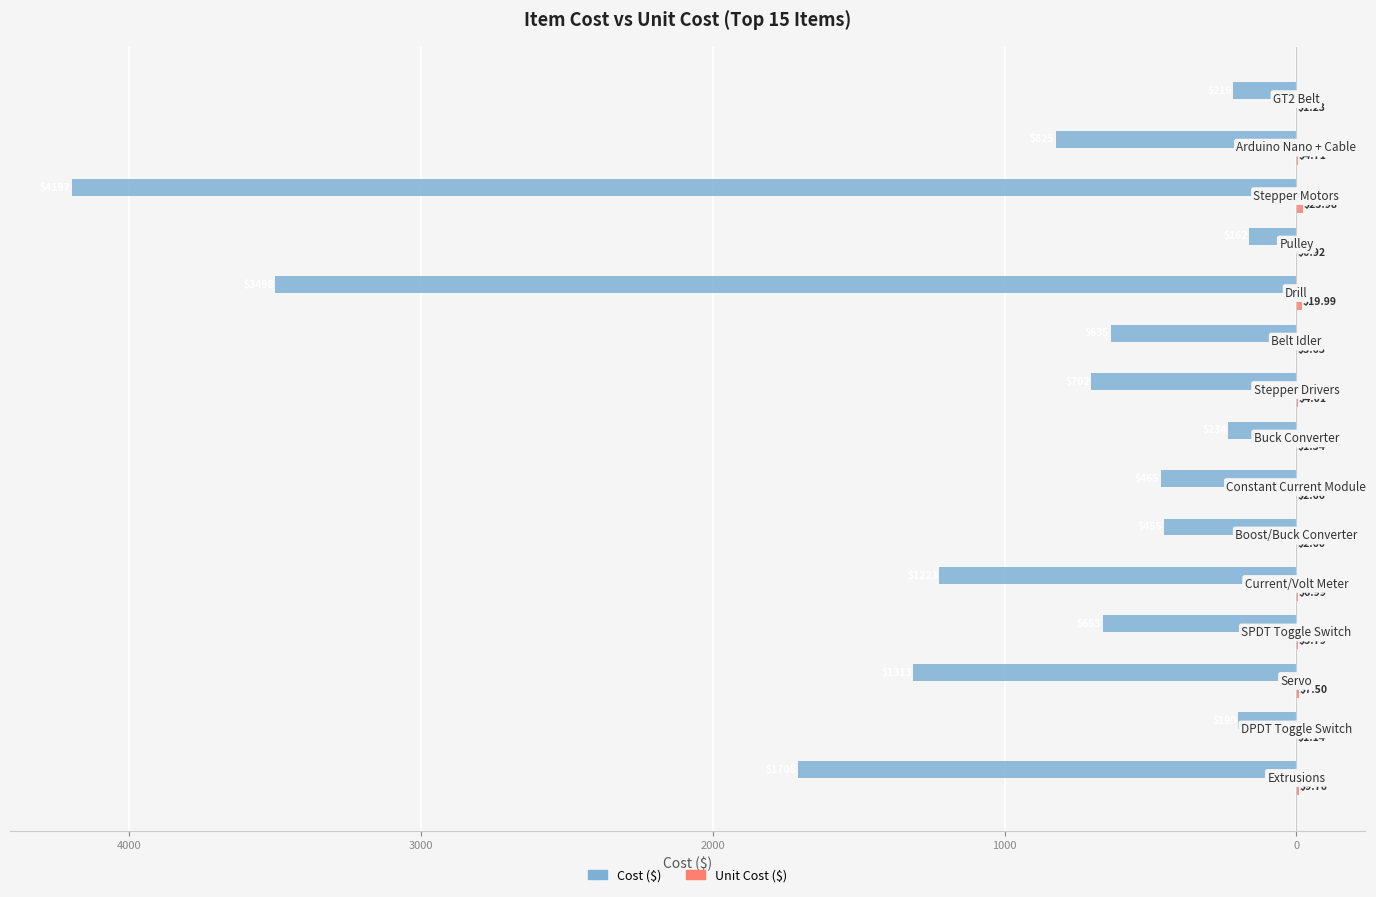

The value of Unit Cost at 7 is 1.8. True or false?

False